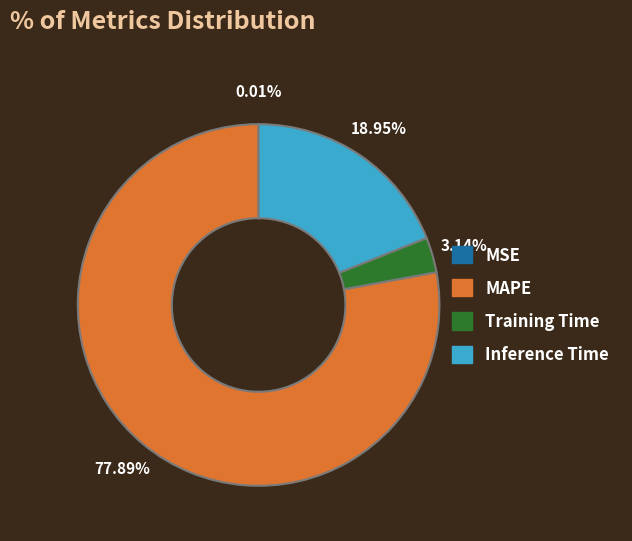

Which slice represents more than half of the pie?

MAPE